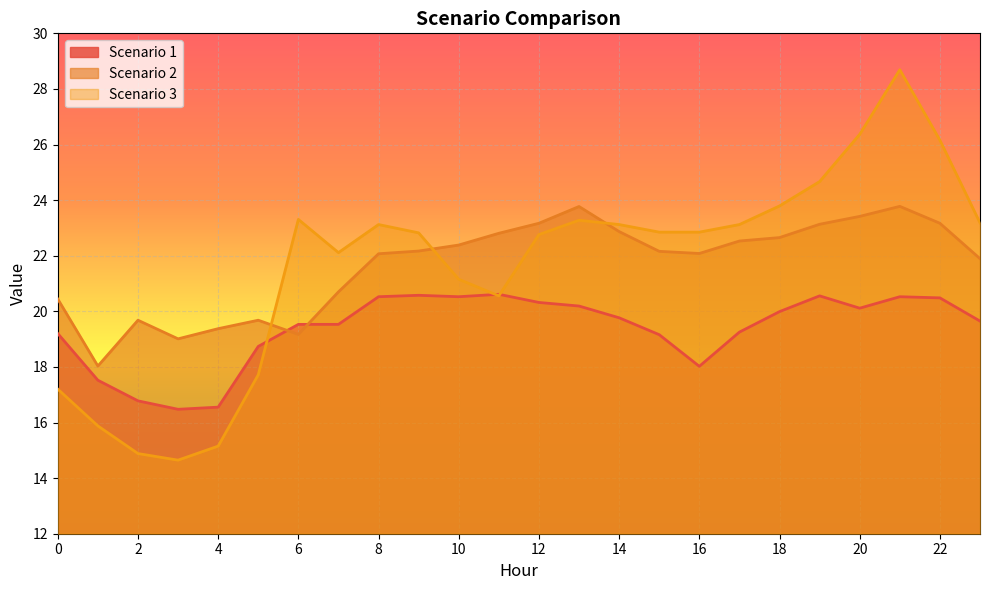

Which series changed the most between 2 and 4?

Scenario 2